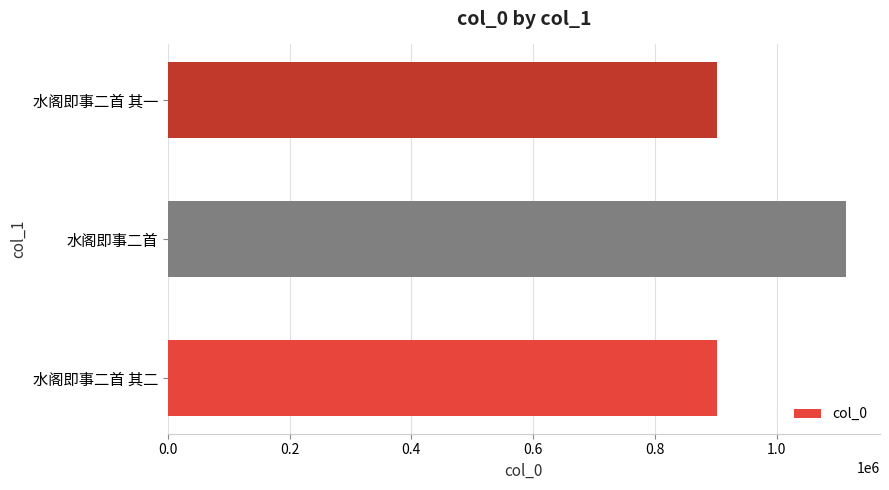

What is the change in value from 水阁即事二首 其二 to 水阁即事二首?

+211138